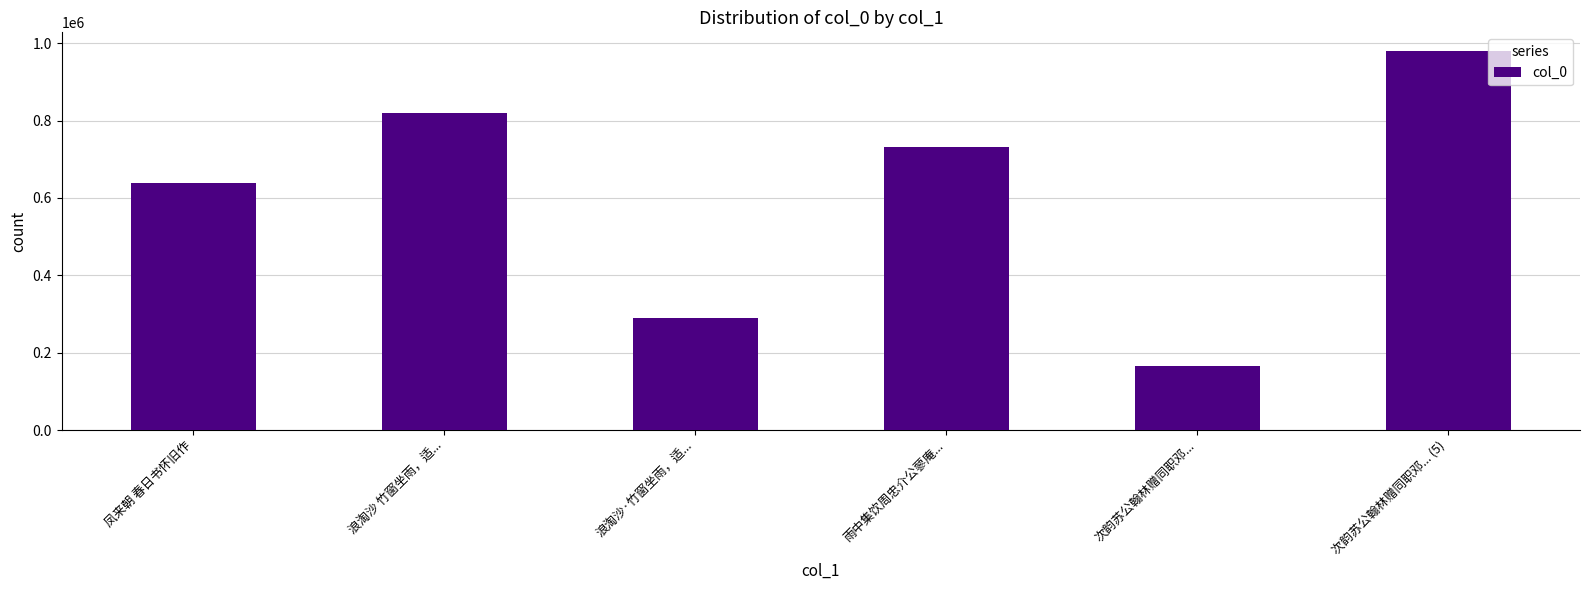

Between 浪淘沙·竹窗坐雨，适... and 次韵苏公翰林赠同职邓... (5), which is larger?

次韵苏公翰林赠同职邓... (5)